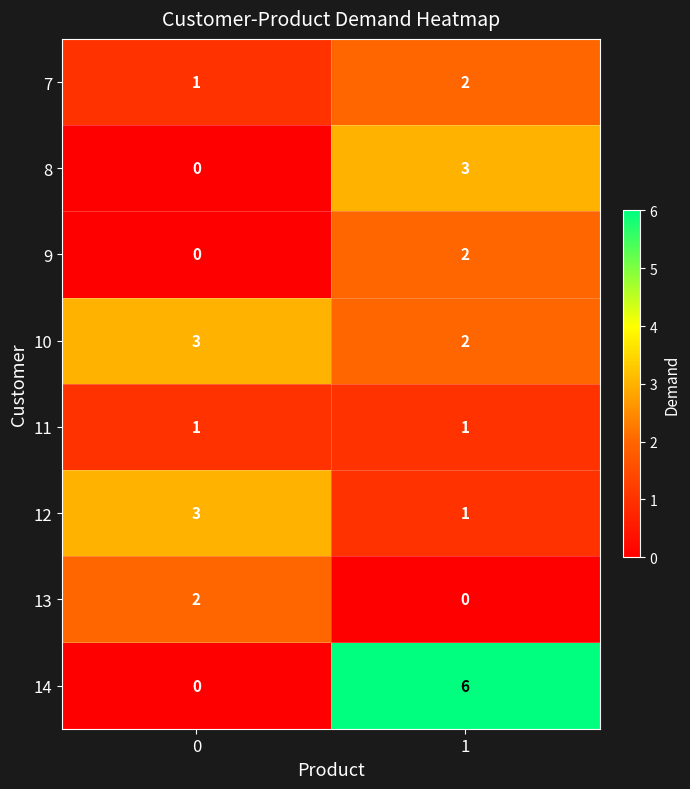

How many distinct data groups are displayed?

8